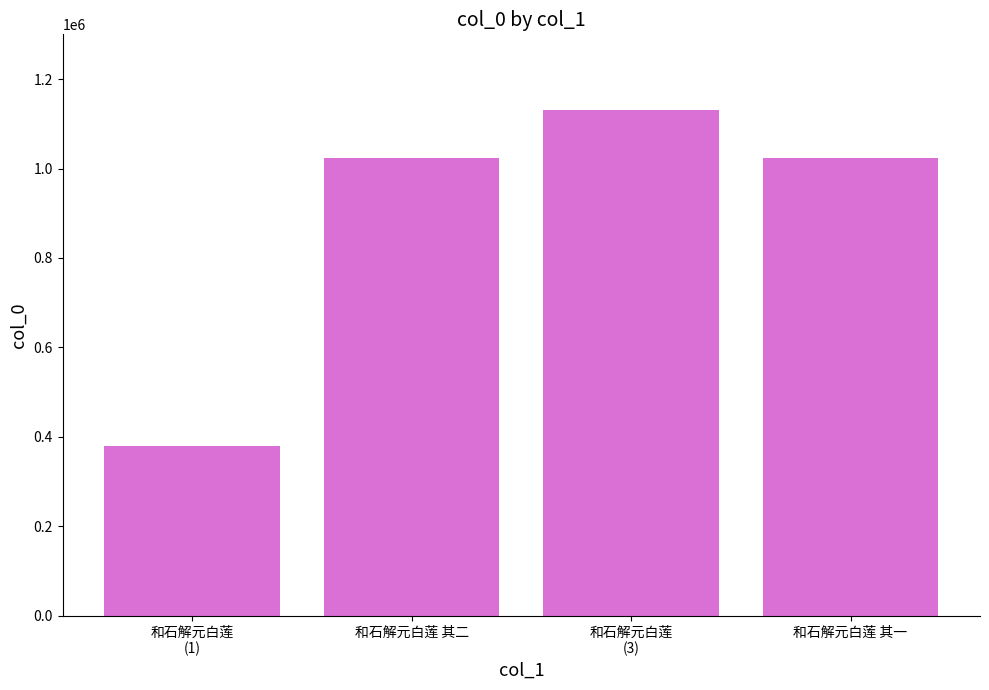

Which has a higher value, 和石解元白莲
(1) or 和石解元白莲 其一?

和石解元白莲 其一